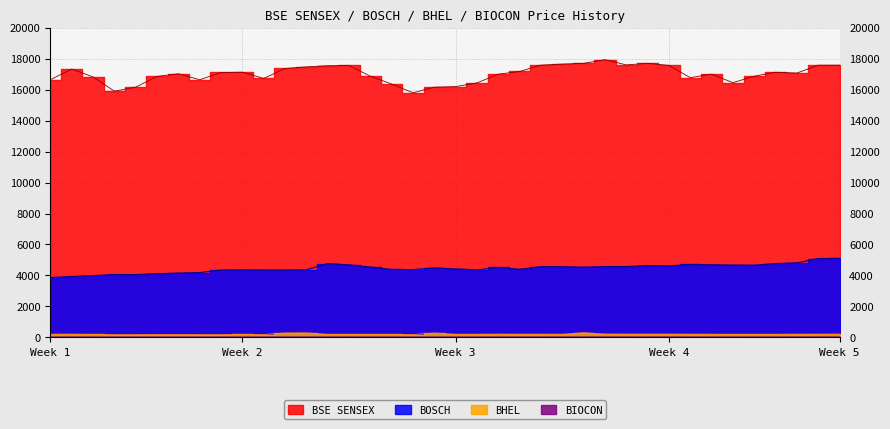

What is the total value across all series at Week 3?

20834.4